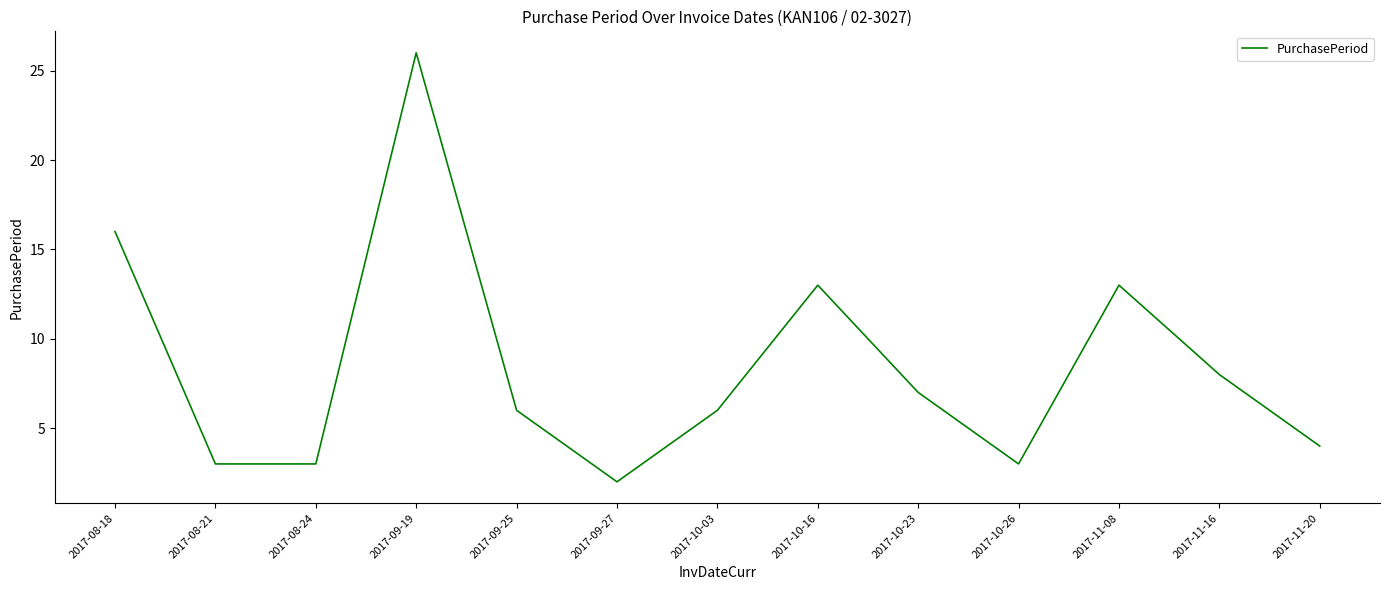

At which category does the chart reach its peak across all series?

2017-09-19